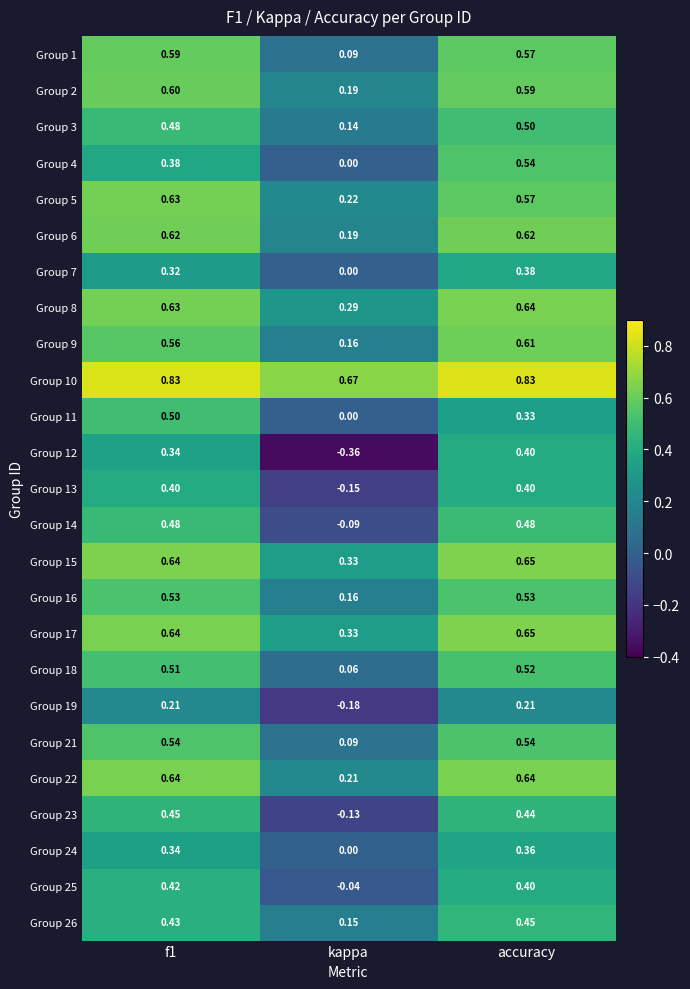

At which label does Group 4 reach its peak?

accuracy